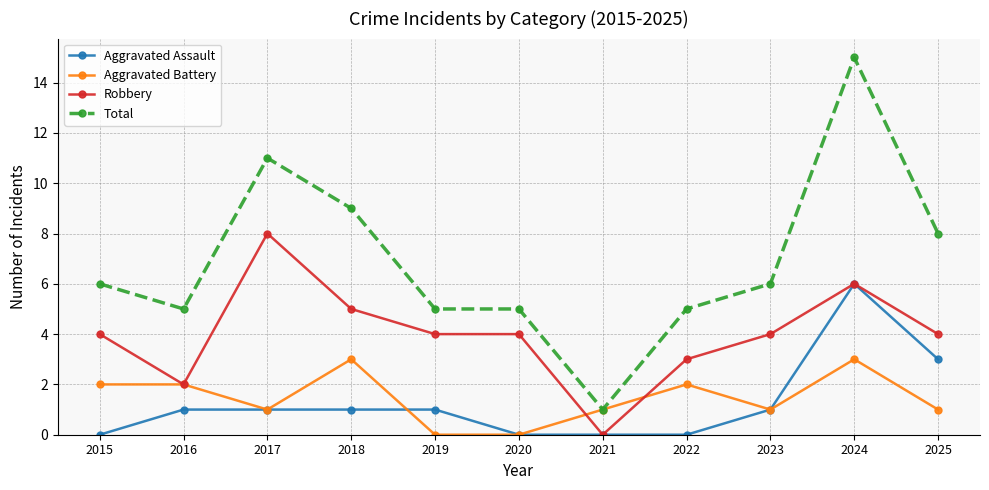

How many data points in Total are less than 6?

5